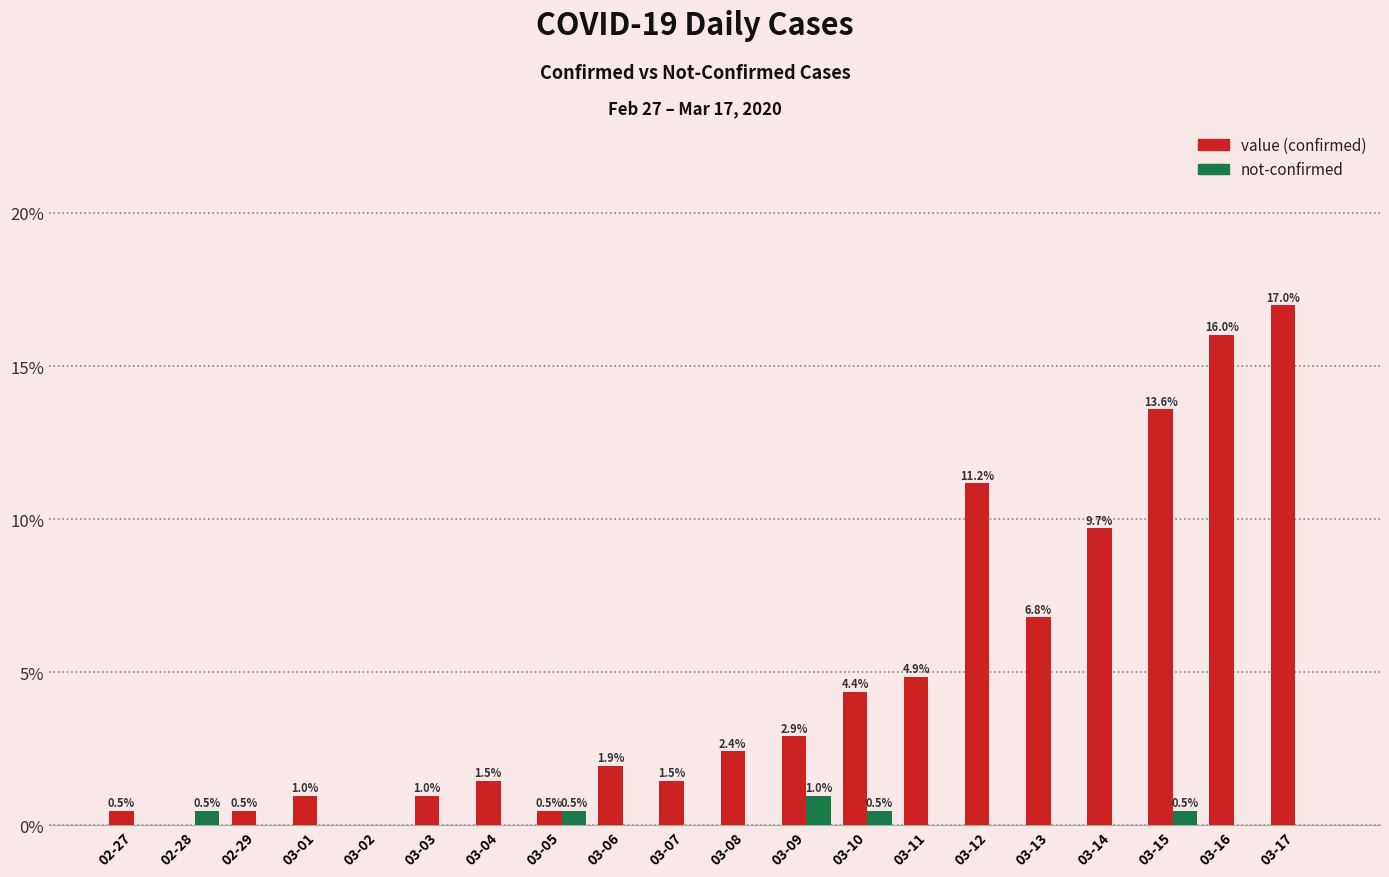

Which category has the highest value across all series?

03-17